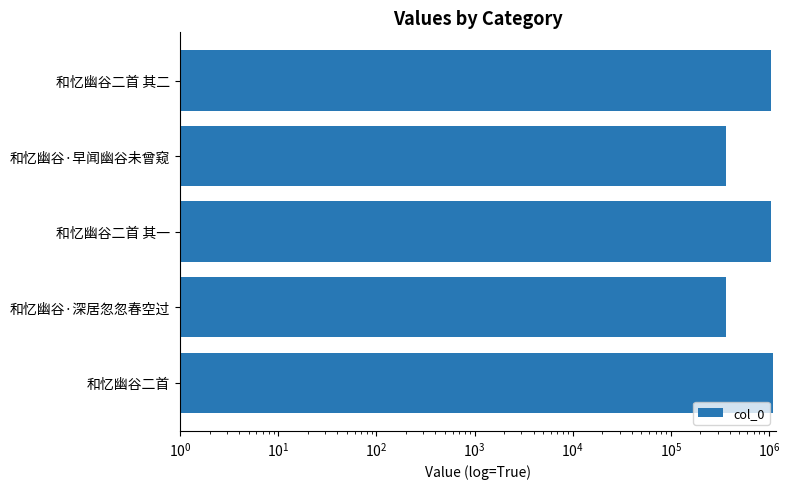

What is the sum of all values?

3925706